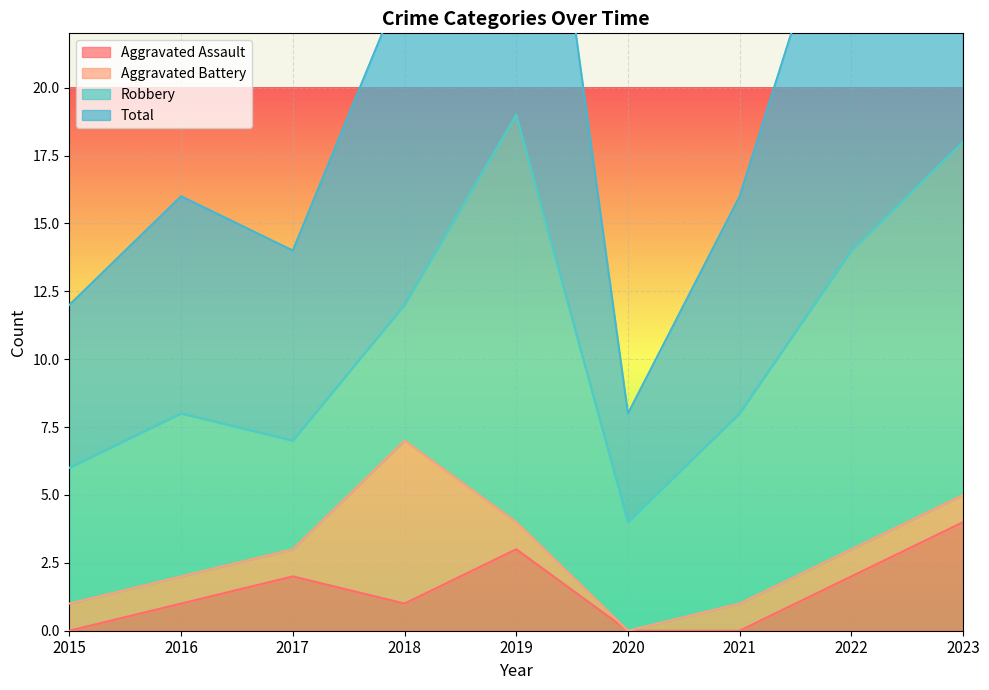

True or false: Total has a value of 16 at 2016.

True